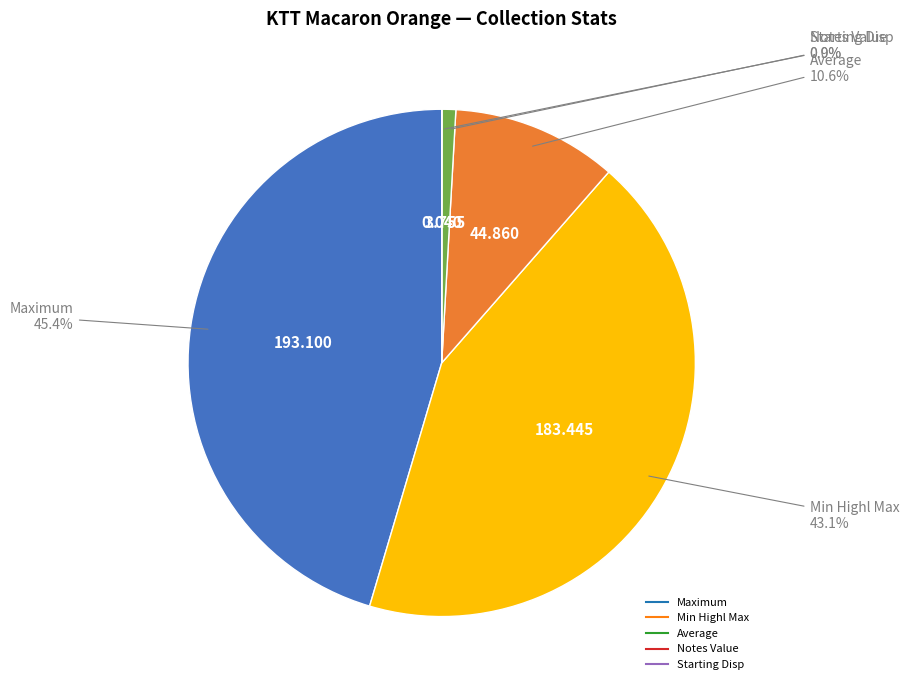

Is there a majority slice in this chart?

No